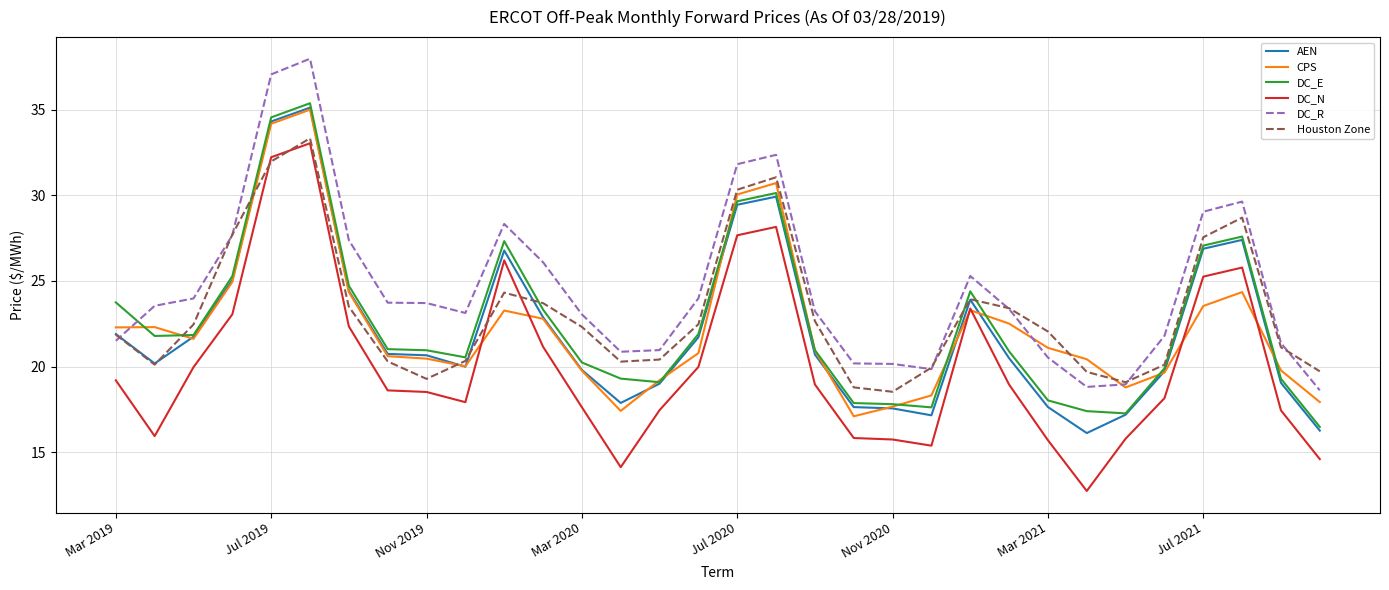

What is the greatest value displayed?

38.0